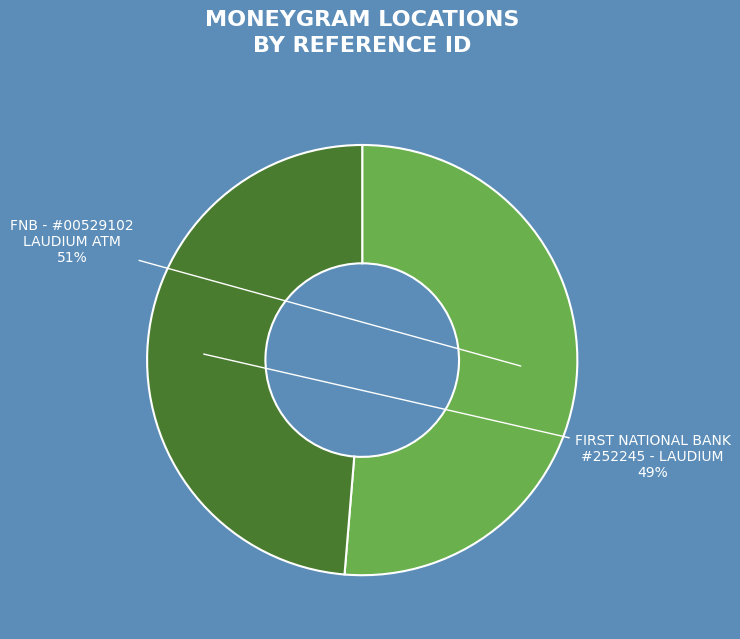

Is there a majority slice in this chart?

Yes